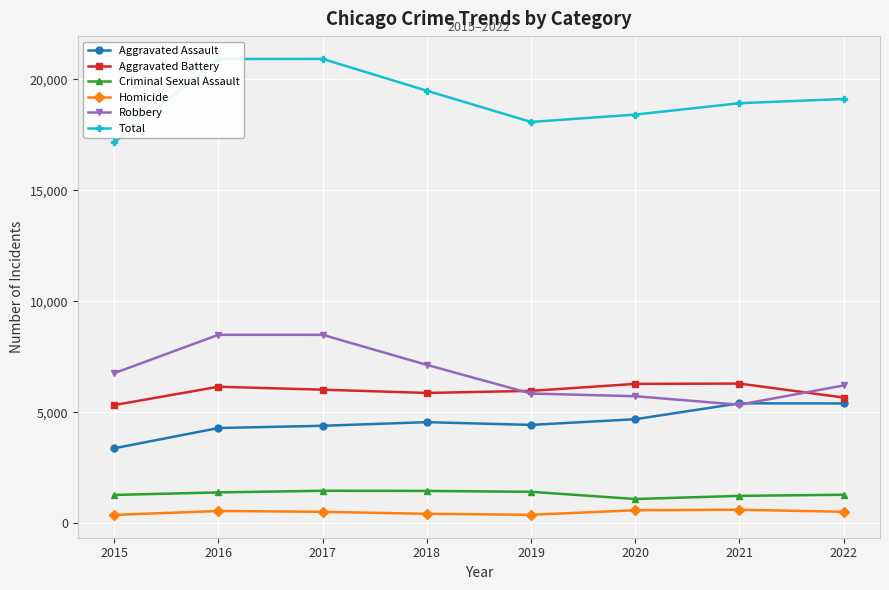

True or false: Total has more than 2 interior local peaks.

False